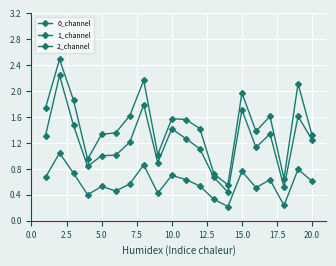

What is the smallest value displayed?

0.2